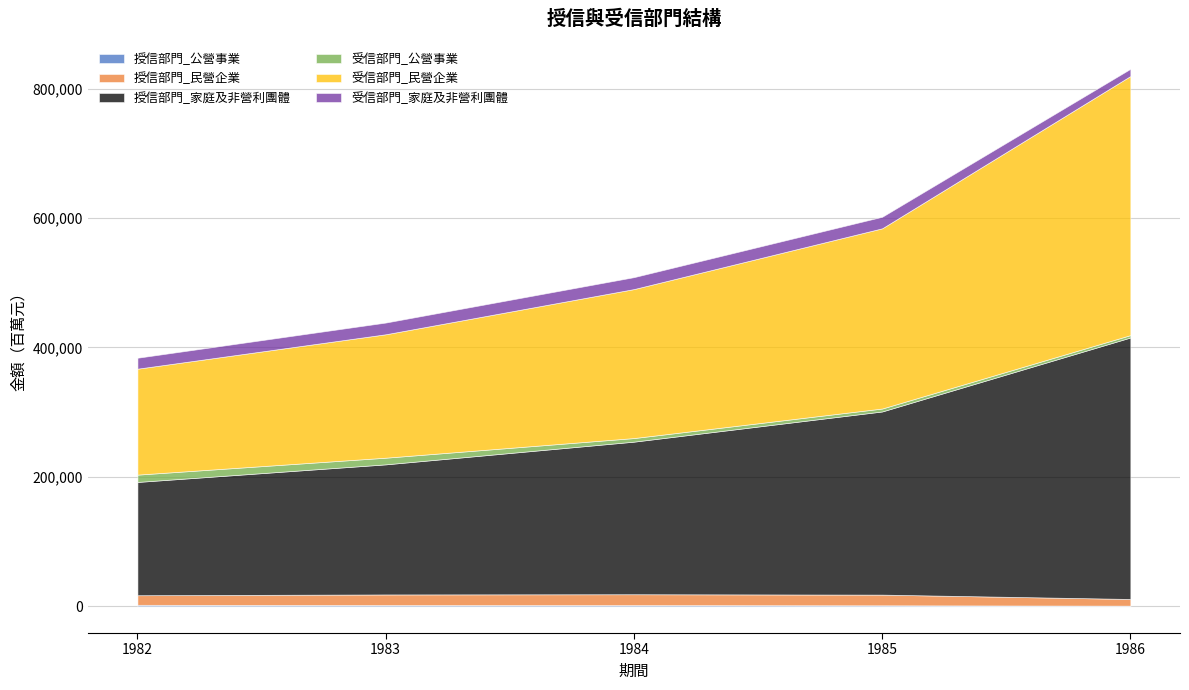

Is the value of 授信部門_民營企業 at 1982 greater than the value of 受信部門_民營企業 at 1985?

No